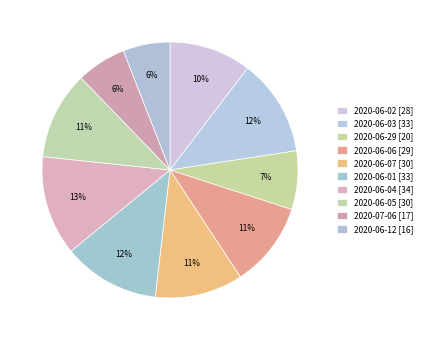

Count the number of slices in the pie.

10